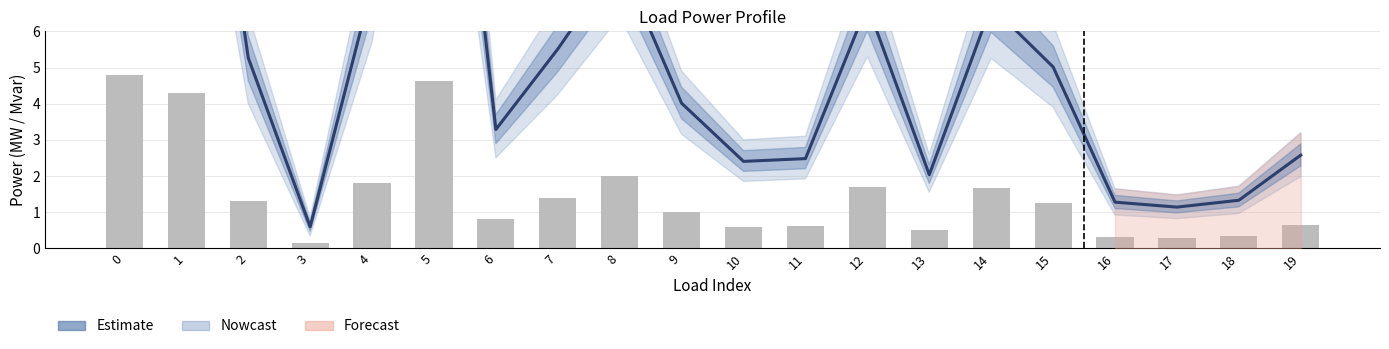

What is the spread (max minus min) of values at 3?

0.4